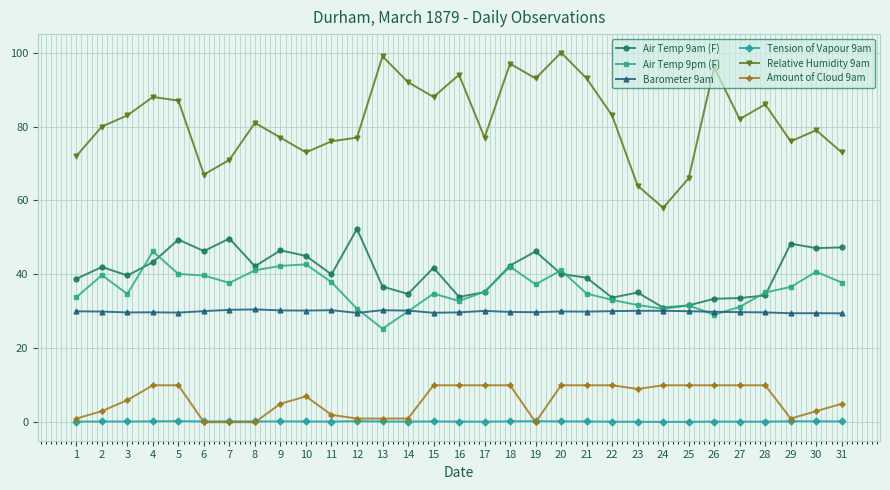

True or false: Air Temp 9pm (F) has more than 2 points higher than both neighbors.

True